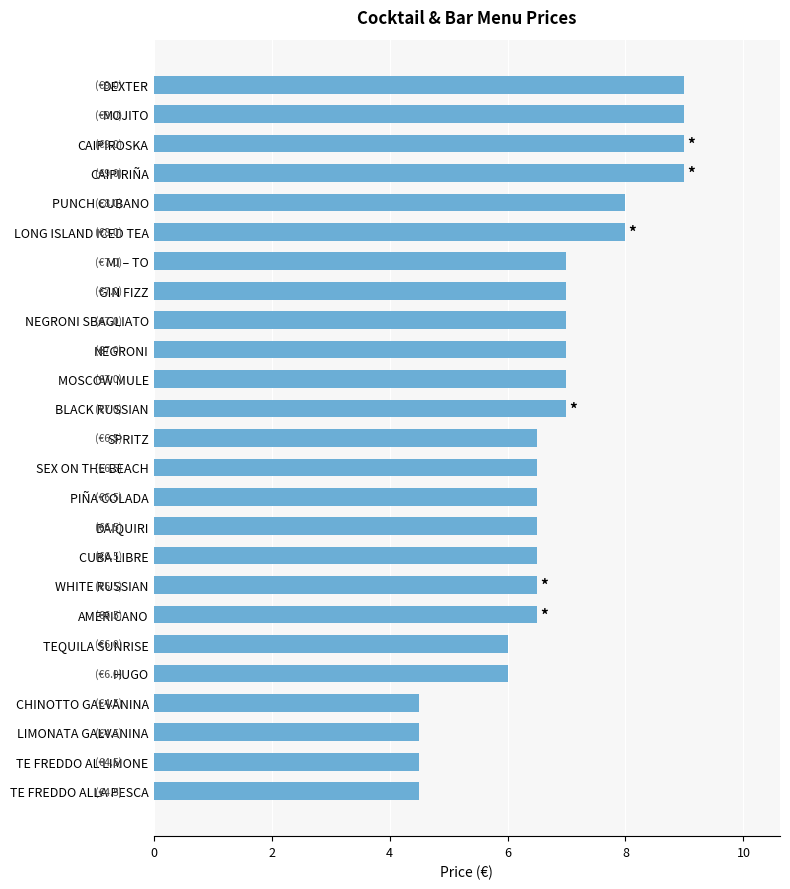

What is the greatest value displayed?

9.0